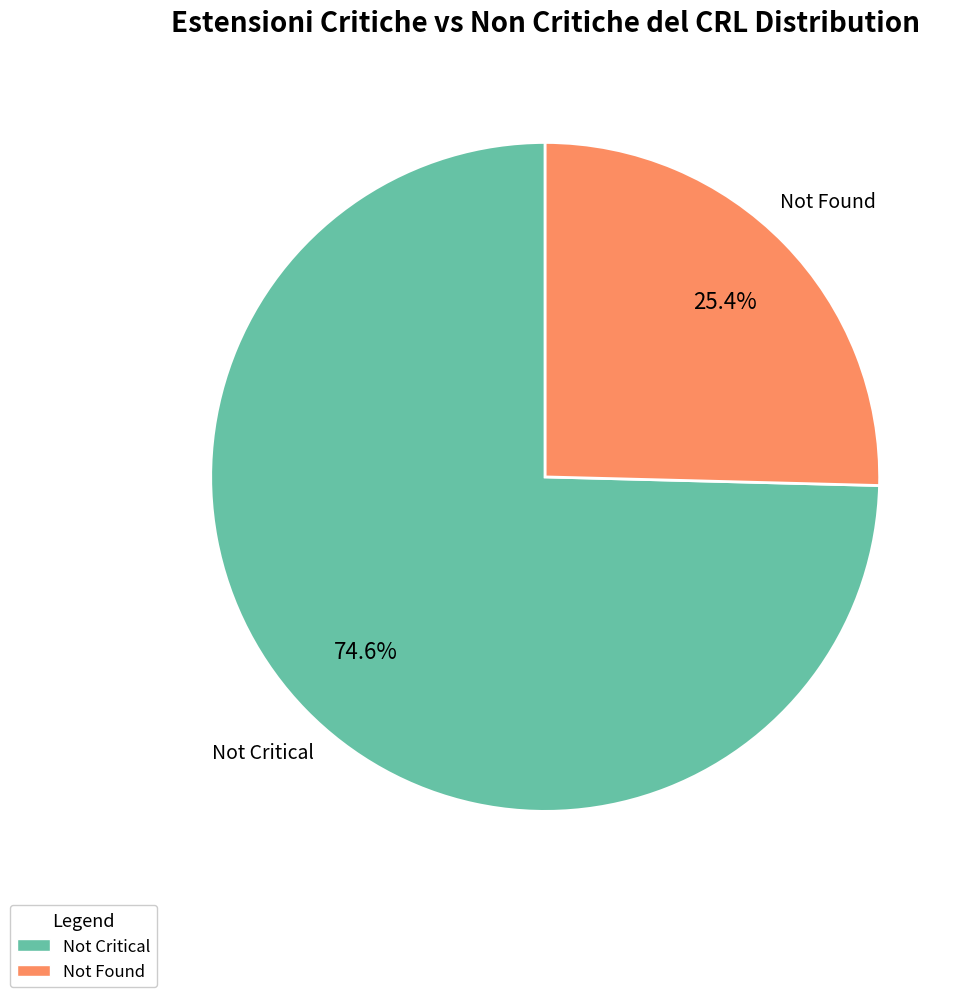

Is there a majority slice in this chart?

Yes